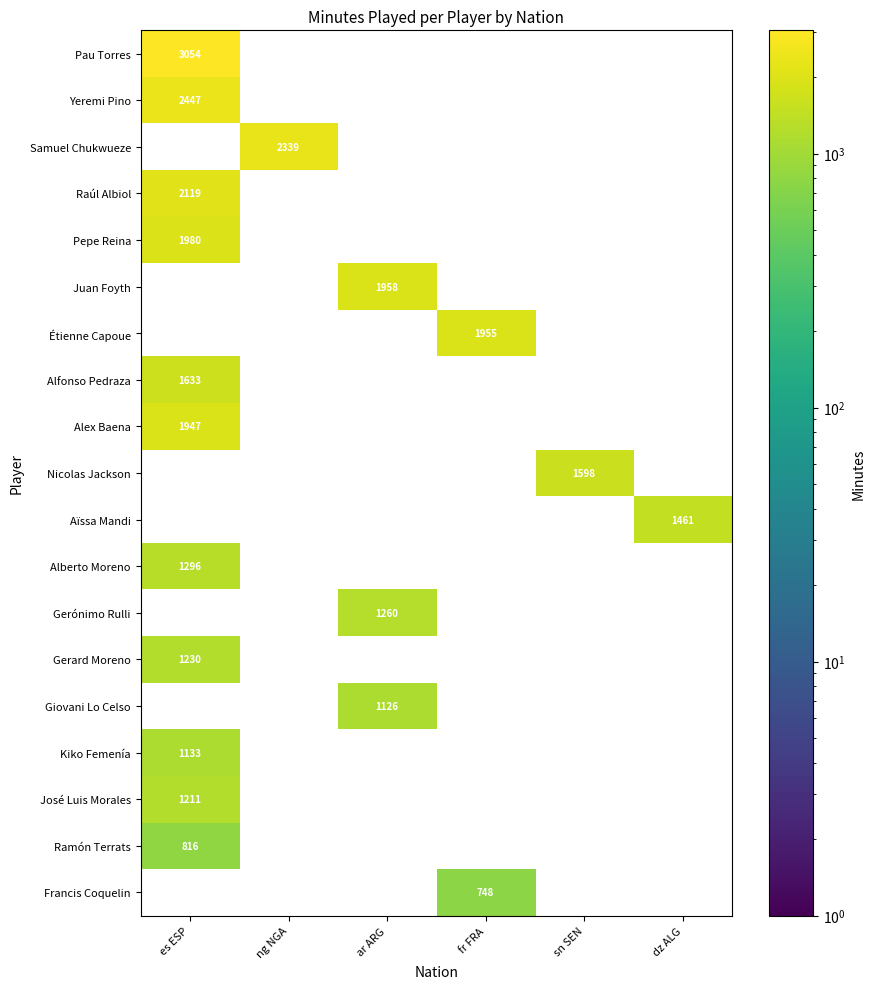

The value of Yeremi Pino at es ESP is 2447. True or false?

True